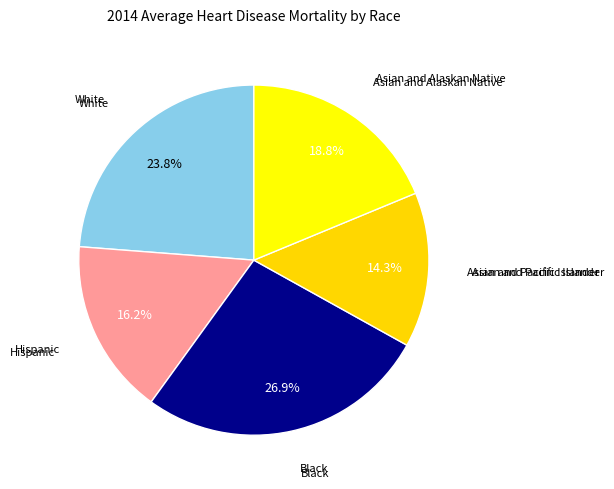

To the nearest percent, what is the average slice percentage?

20%